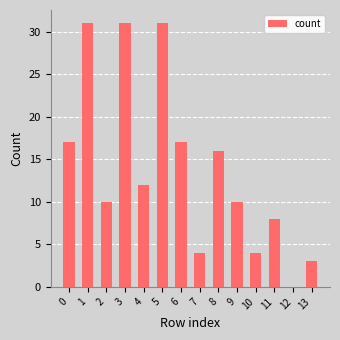

What is the maximum value shown in the chart?

31